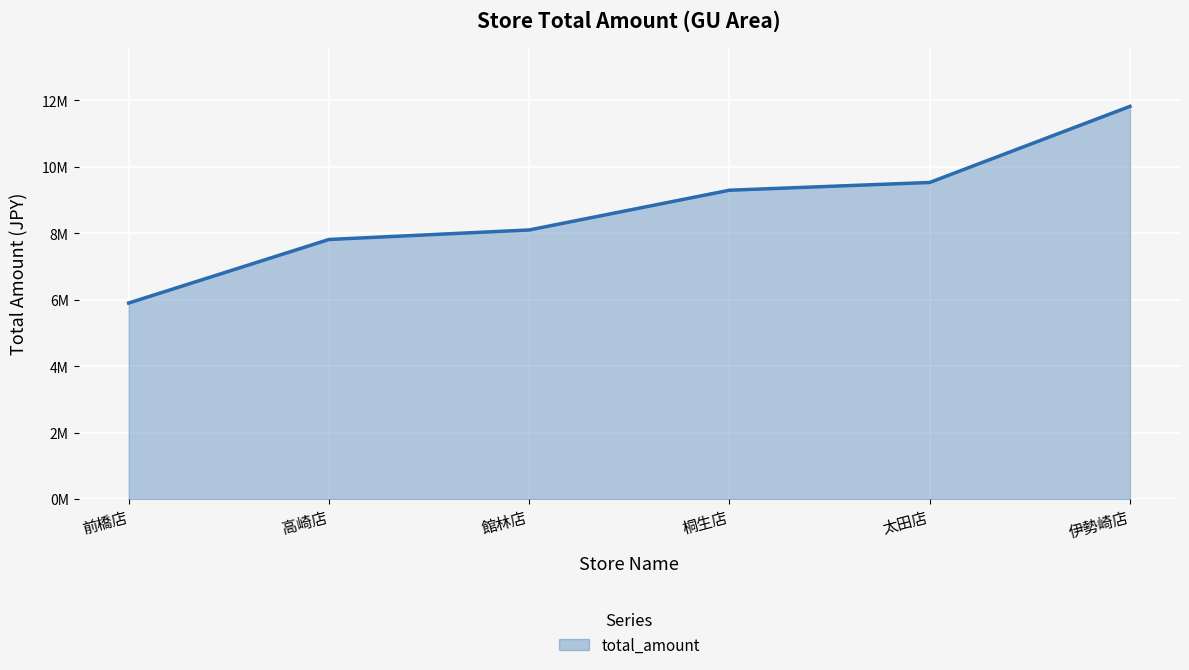

What is the sum of all values?

52467789